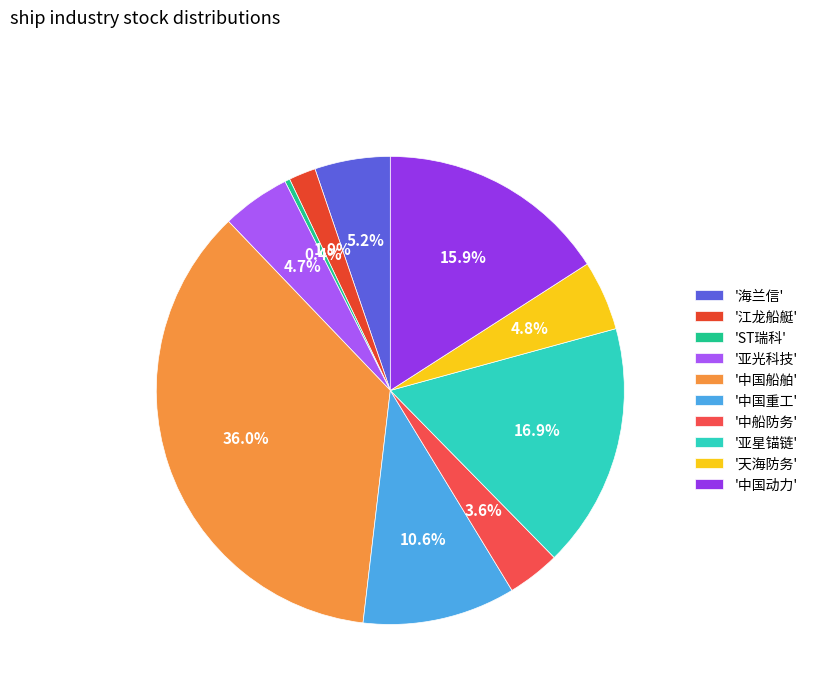

How many segments does this pie chart have?

10